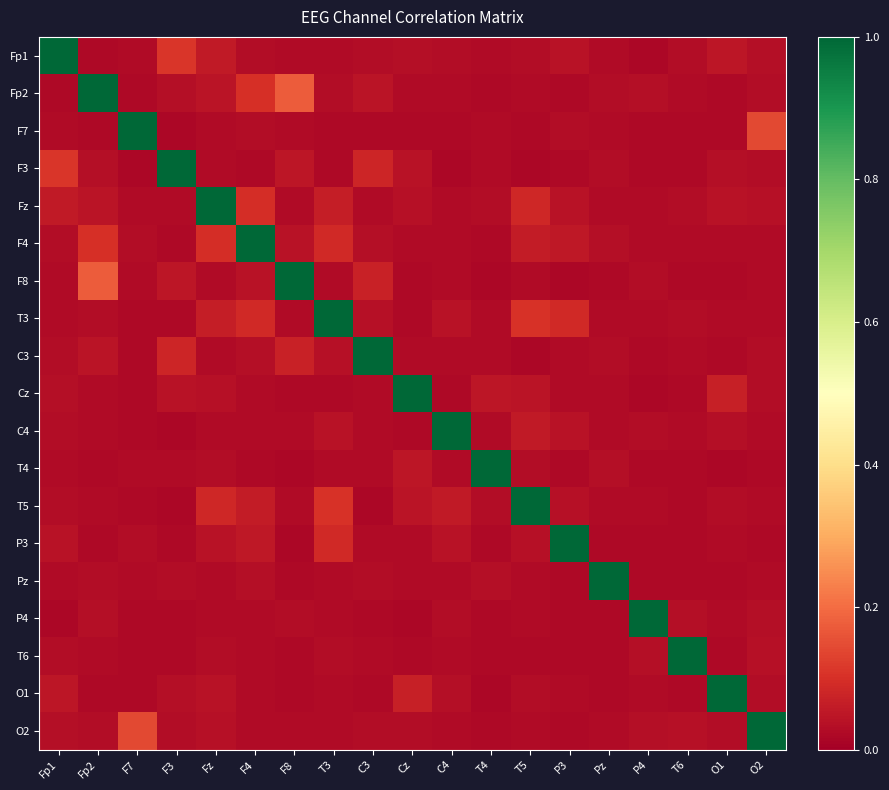

Reading right to left, list all the values displayed in this chart.

Fp1: O2=0.0	O1=0.0	T6=0.0	P4=0.0	Pz=0.0	P3=0.0	T5=0.0	T4=0.0	C4=0.0	Cz=0.0	C3=0.0	T3=0.0	F8=0.0	F4=0.0	Fz=0.1	F3=0.1	F7=0.0	Fp2=0.0	Fp1=1.0
Fp2: O2=0.0	O1=0.0	T6=0.0	P4=0.0	Pz=0.0	P3=0.0	T5=0.0	T4=0.0	C4=0.0	Cz=0.0	C3=0.0	T3=0.0	F8=0.2	F4=0.1	Fz=0.0	F3=0.0	F7=0.0	Fp2=1.0	Fp1=0.0
F7: O2=0.1	O1=0.0	T6=0.0	P4=0.0	Pz=0.0	P3=0.0	T5=0.0	T4=0.0	C4=0.0	Cz=0.0	C3=0.0	T3=0.0	F8=0.0	F4=0.0	Fz=0.0	F3=0.0	F7=1.0	Fp2=0.0	Fp1=0.0
F3: O2=0.0	O1=0.0	T6=0.0	P4=0.0	Pz=0.0	P3=0.0	T5=0.0	T4=0.0	C4=0.0	Cz=0.0	C3=0.1	T3=0.0	F8=0.0	F4=0.0	Fz=0.0	F3=1.0	F7=0.0	Fp2=0.0	Fp1=0.1
Fz: O2=0.0	O1=0.0	T6=0.0	P4=0.0	Pz=0.0	P3=0.0	T5=0.1	T4=0.0	C4=0.0	Cz=0.0	C3=0.0	T3=0.1	F8=0.0	F4=0.1	Fz=1.0	F3=0.0	F7=0.0	Fp2=0.0	Fp1=0.1
F4: O2=0.0	O1=0.0	T6=0.0	P4=0.0	Pz=0.0	P3=0.1	T5=0.1	T4=0.0	C4=0.0	Cz=0.0	C3=0.0	T3=0.1	F8=0.0	F4=1.0	Fz=0.1	F3=0.0	F7=0.0	Fp2=0.1	Fp1=0.0
F8: O2=0.0	O1=0.0	T6=0.0	P4=0.0	Pz=0.0	P3=0.0	T5=0.0	T4=0.0	C4=0.0	Cz=0.0	C3=0.1	T3=0.0	F8=1.0	F4=0.0	Fz=0.0	F3=0.0	F7=0.0	Fp2=0.2	Fp1=0.0
T3: O2=0.0	O1=0.0	T6=0.0	P4=0.0	Pz=0.0	P3=0.1	T5=0.1	T4=0.0	C4=0.0	Cz=0.0	C3=0.0	T3=1.0	F8=0.0	F4=0.1	Fz=0.1	F3=0.0	F7=0.0	Fp2=0.0	Fp1=0.0
C3: O2=0.0	O1=0.0	T6=0.0	P4=0.0	Pz=0.0	P3=0.0	T5=0.0	T4=0.0	C4=0.0	Cz=0.0	C3=1.0	T3=0.0	F8=0.1	F4=0.0	Fz=0.0	F3=0.1	F7=0.0	Fp2=0.0	Fp1=0.0
Cz: O2=0.0	O1=0.1	T6=0.0	P4=0.0	Pz=0.0	P3=0.0	T5=0.0	T4=0.0	C4=0.0	Cz=1.0	C3=0.0	T3=0.0	F8=0.0	F4=0.0	Fz=0.0	F3=0.0	F7=0.0	Fp2=0.0	Fp1=0.0
C4: O2=0.0	O1=0.0	T6=0.0	P4=0.0	Pz=0.0	P3=0.0	T5=0.1	T4=0.0	C4=1.0	Cz=0.0	C3=0.0	T3=0.0	F8=0.0	F4=0.0	Fz=0.0	F3=0.0	F7=0.0	Fp2=0.0	Fp1=0.0
T4: O2=0.0	O1=0.0	T6=0.0	P4=0.0	Pz=0.0	P3=0.0	T5=0.0	T4=1.0	C4=0.0	Cz=0.0	C3=0.0	T3=0.0	F8=0.0	F4=0.0	Fz=0.0	F3=0.0	F7=0.0	Fp2=0.0	Fp1=0.0
T5: O2=0.0	O1=0.0	T6=0.0	P4=0.0	Pz=0.0	P3=0.0	T5=1.0	T4=0.0	C4=0.1	Cz=0.0	C3=0.0	T3=0.1	F8=0.0	F4=0.1	Fz=0.1	F3=0.0	F7=0.0	Fp2=0.0	Fp1=0.0
P3: O2=0.0	O1=0.0	T6=0.0	P4=0.0	Pz=0.0	P3=1.0	T5=0.0	T4=0.0	C4=0.0	Cz=0.0	C3=0.0	T3=0.1	F8=0.0	F4=0.1	Fz=0.0	F3=0.0	F7=0.0	Fp2=0.0	Fp1=0.0
Pz: O2=0.0	O1=0.0	T6=0.0	P4=0.0	Pz=1.0	P3=0.0	T5=0.0	T4=0.0	C4=0.0	Cz=0.0	C3=0.0	T3=0.0	F8=0.0	F4=0.0	Fz=0.0	F3=0.0	F7=0.0	Fp2=0.0	Fp1=0.0
P4: O2=0.0	O1=0.0	T6=0.0	P4=1.0	Pz=0.0	P3=0.0	T5=0.0	T4=0.0	C4=0.0	Cz=0.0	C3=0.0	T3=0.0	F8=0.0	F4=0.0	Fz=0.0	F3=0.0	F7=0.0	Fp2=0.0	Fp1=0.0
T6: O2=0.0	O1=0.0	T6=1.0	P4=0.0	Pz=0.0	P3=0.0	T5=0.0	T4=0.0	C4=0.0	Cz=0.0	C3=0.0	T3=0.0	F8=0.0	F4=0.0	Fz=0.0	F3=0.0	F7=0.0	Fp2=0.0	Fp1=0.0
O1: O2=0.0	O1=1.0	T6=0.0	P4=0.0	Pz=0.0	P3=0.0	T5=0.0	T4=0.0	C4=0.0	Cz=0.1	C3=0.0	T3=0.0	F8=0.0	F4=0.0	Fz=0.0	F3=0.0	F7=0.0	Fp2=0.0	Fp1=0.0
O2: O2=1.0	O1=0.0	T6=0.0	P4=0.0	Pz=0.0	P3=0.0	T5=0.0	T4=0.0	C4=0.0	Cz=0.0	C3=0.0	T3=0.0	F8=0.0	F4=0.0	Fz=0.0	F3=0.0	F7=0.1	Fp2=0.0	Fp1=0.0